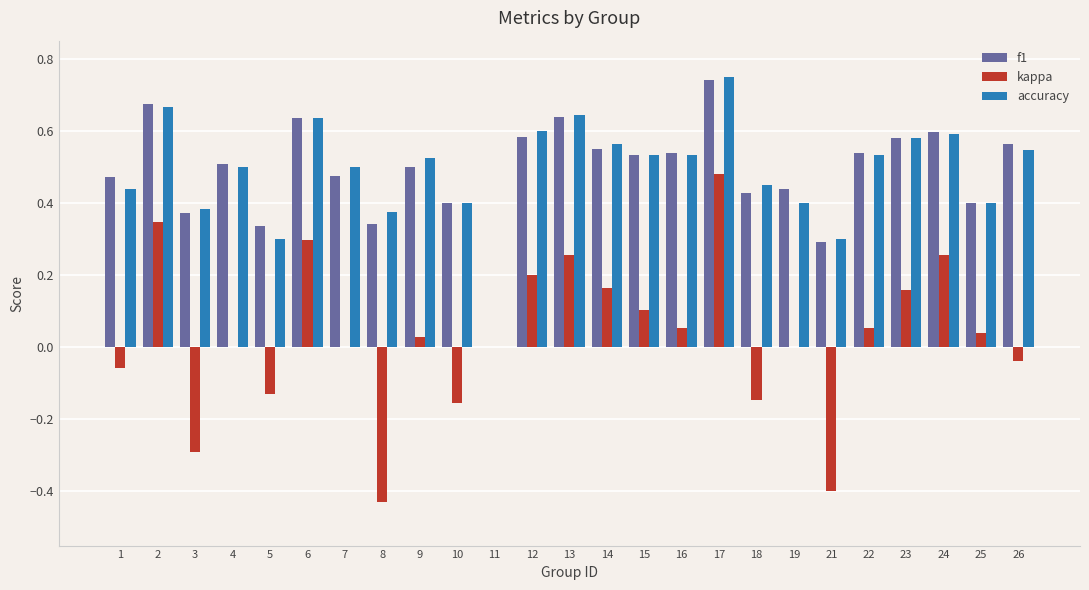

How many positive values does the f1 series have?

24